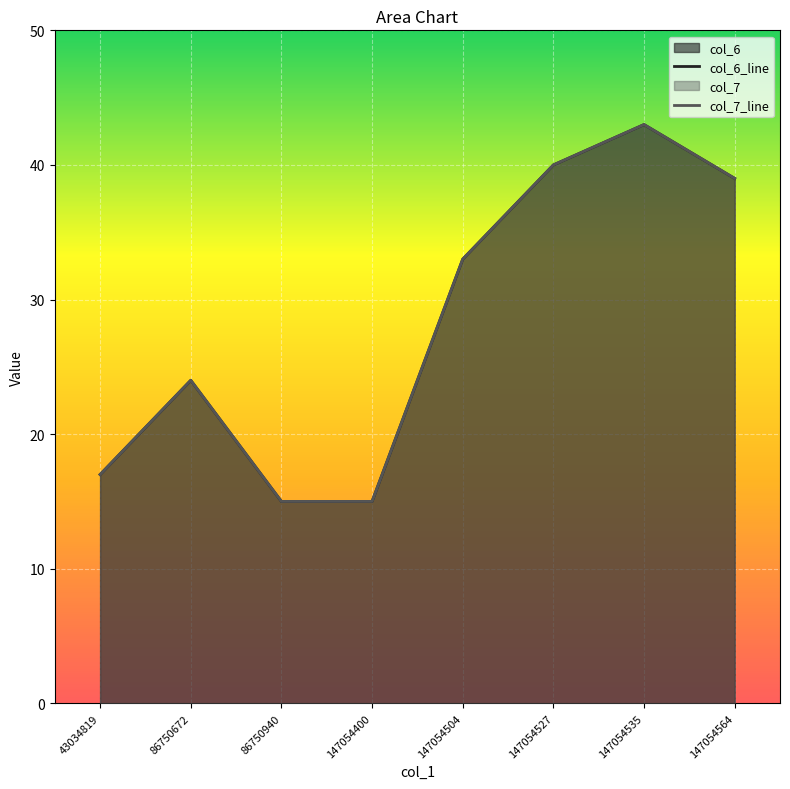

What is the value of the col_6_line point at the 6th from the left?

40